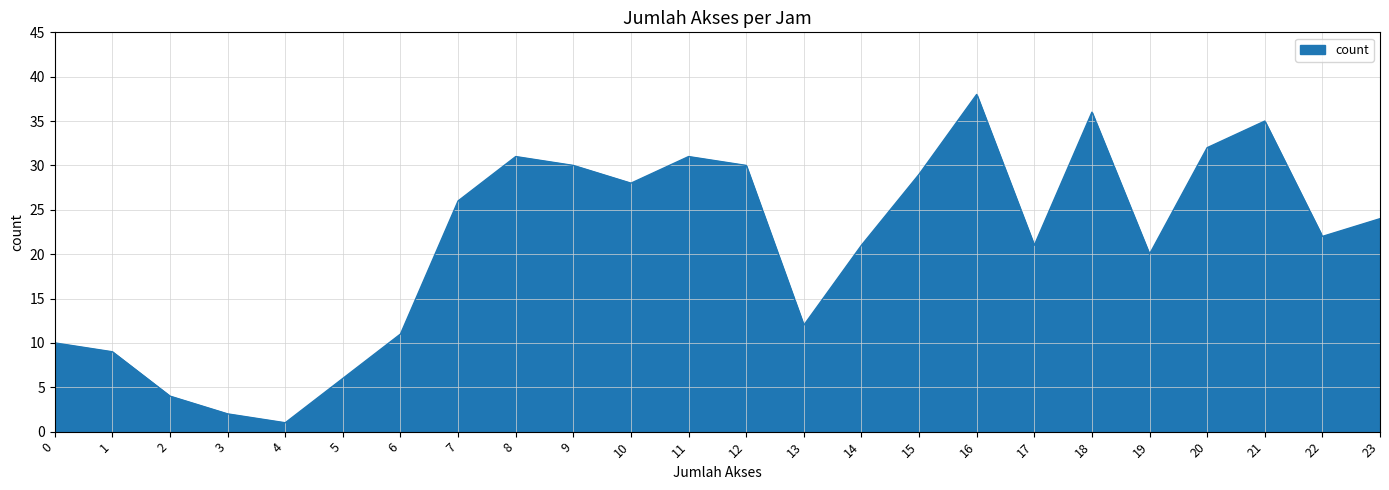

Which label corresponds to the largest value in the chart?

16